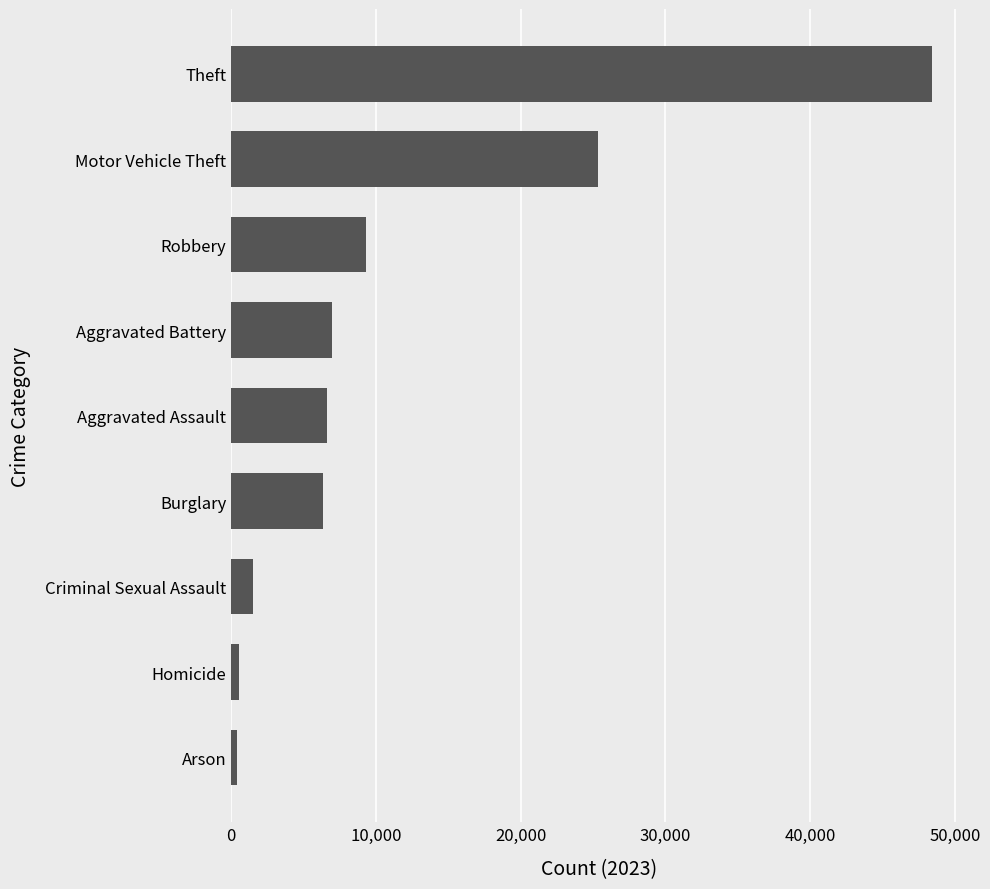

True or false: the data shows 48418 at Theft.

True